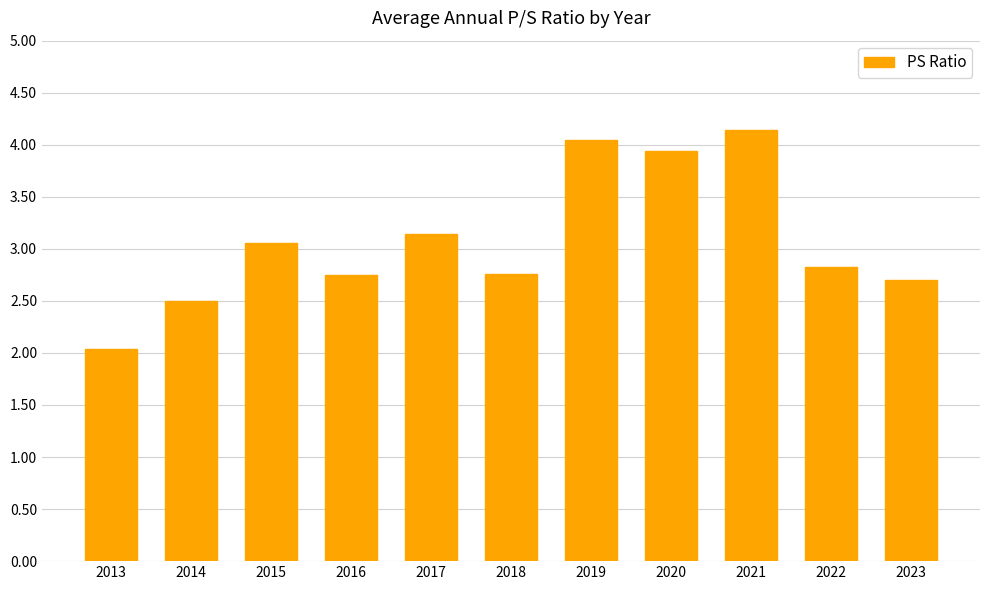

What is the smallest value displayed?

2.0